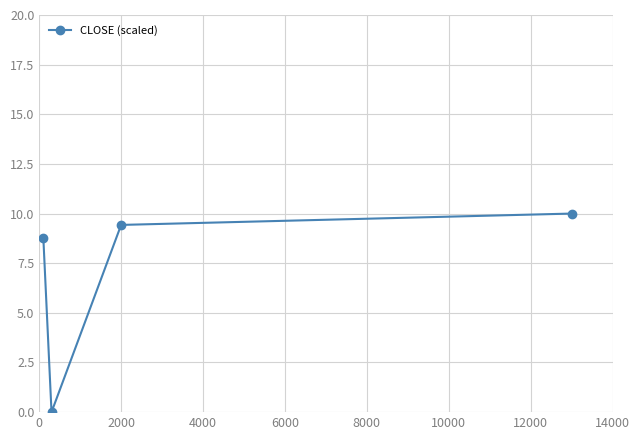

What is the greatest value displayed?

10.0